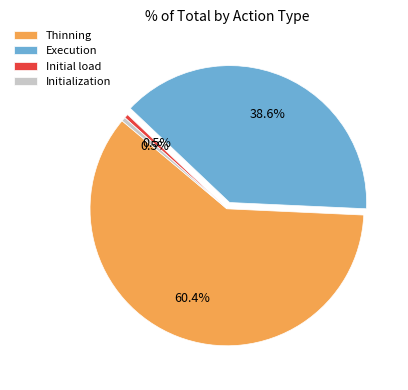

Is the sum of Initialization and Execution greater than half?

No